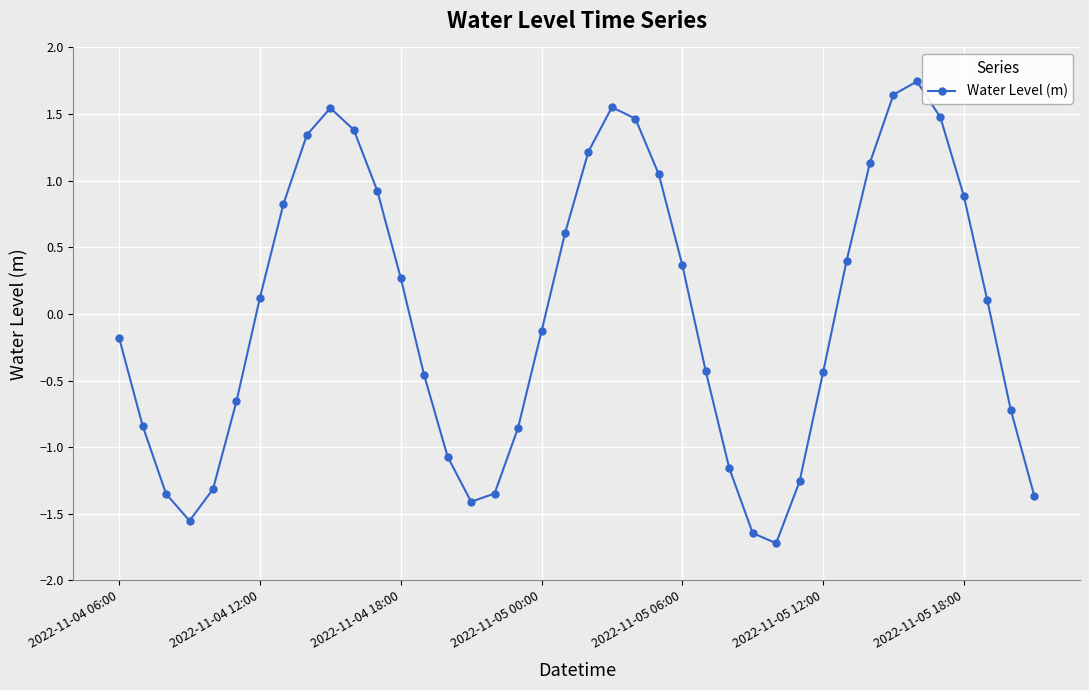

How many lines are shown in the chart?

1